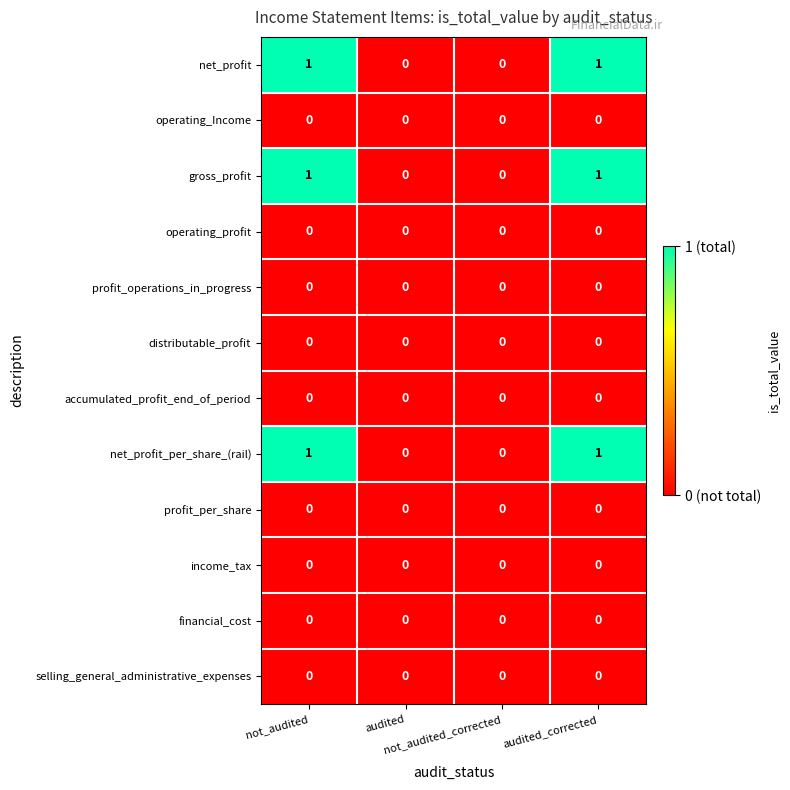

Reading left to right, extract all data points from this chart.

net_profit: not_audited=1	audited=0	not_audited_corrected=0	audited_corrected=1
operating_Income: not_audited=0	audited=0	not_audited_corrected=0	audited_corrected=0
gross_profit: not_audited=1	audited=0	not_audited_corrected=0	audited_corrected=1
operating_profit: not_audited=0	audited=0	not_audited_corrected=0	audited_corrected=0
profit_operations_in_progress: not_audited=0	audited=0	not_audited_corrected=0	audited_corrected=0
distributable_profit: not_audited=0	audited=0	not_audited_corrected=0	audited_corrected=0
accumulated_profit_end_of_period: not_audited=0	audited=0	not_audited_corrected=0	audited_corrected=0
net_profit_per_share_(rail): not_audited=1	audited=0	not_audited_corrected=0	audited_corrected=1
profit_per_share: not_audited=0	audited=0	not_audited_corrected=0	audited_corrected=0
income_tax: not_audited=0	audited=0	not_audited_corrected=0	audited_corrected=0
financial_cost: not_audited=0	audited=0	not_audited_corrected=0	audited_corrected=0
selling_general_administrative_expenses: not_audited=0	audited=0	not_audited_corrected=0	audited_corrected=0